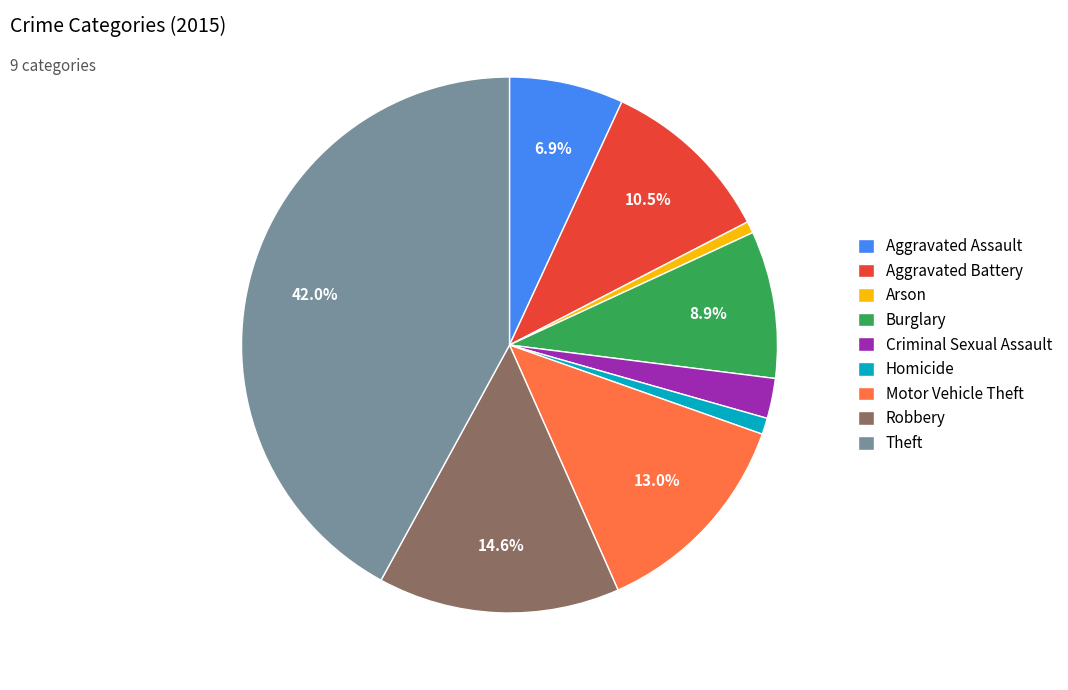

What portion of the pie excludes Aggravated Assault?

93.1%